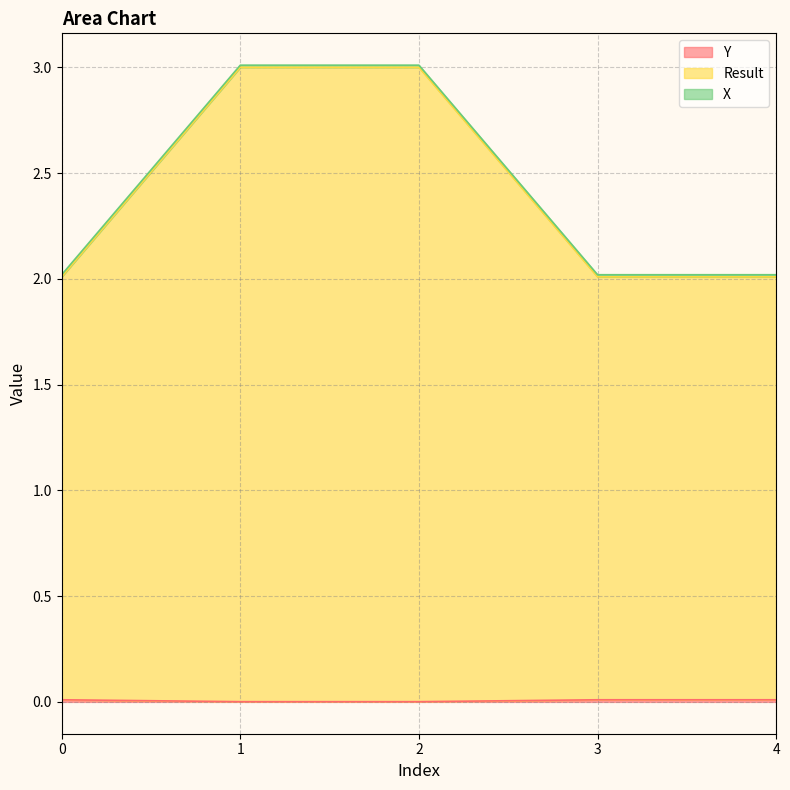

At which category does the chart reach its peak across all series?

1